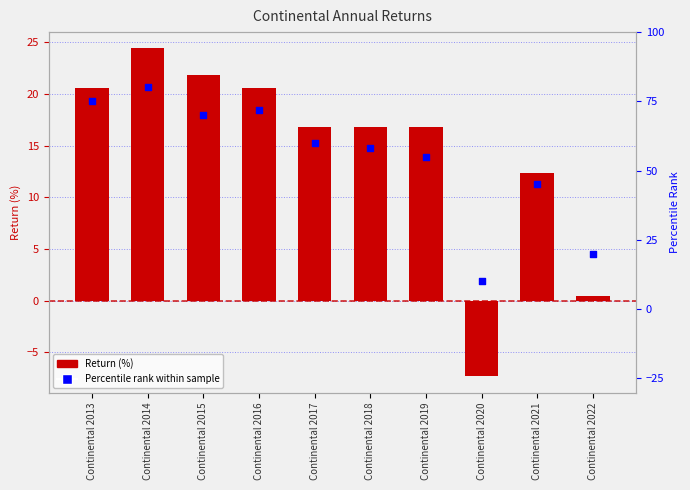

Which series reaches the minimum Y coordinate?

Return (%)